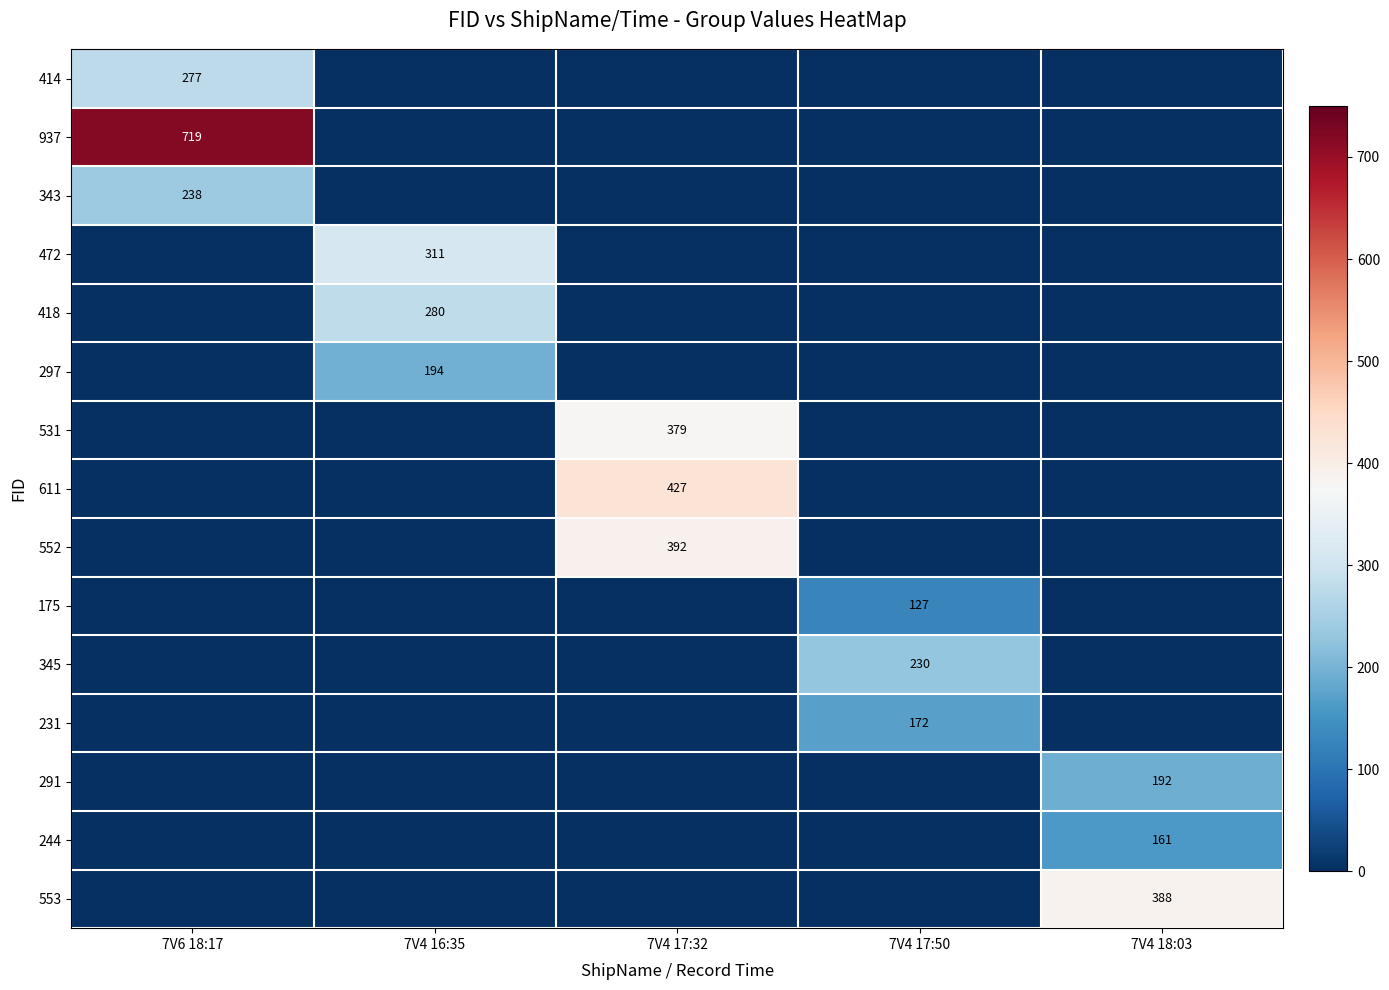

Between 7V6 18:17 and 7V4 17:32, which is larger?

7V6 18:17